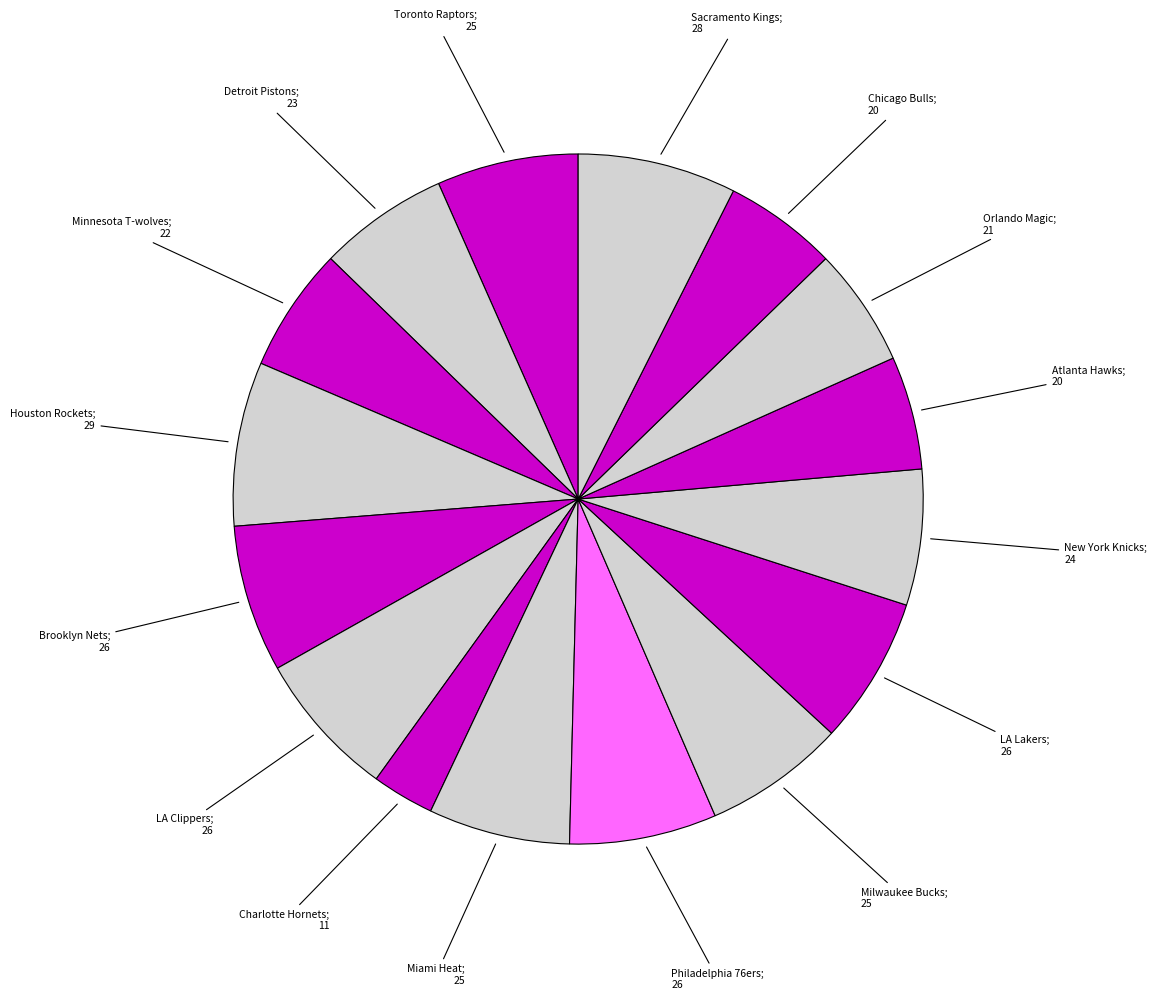

How many segments does this pie chart have?

16